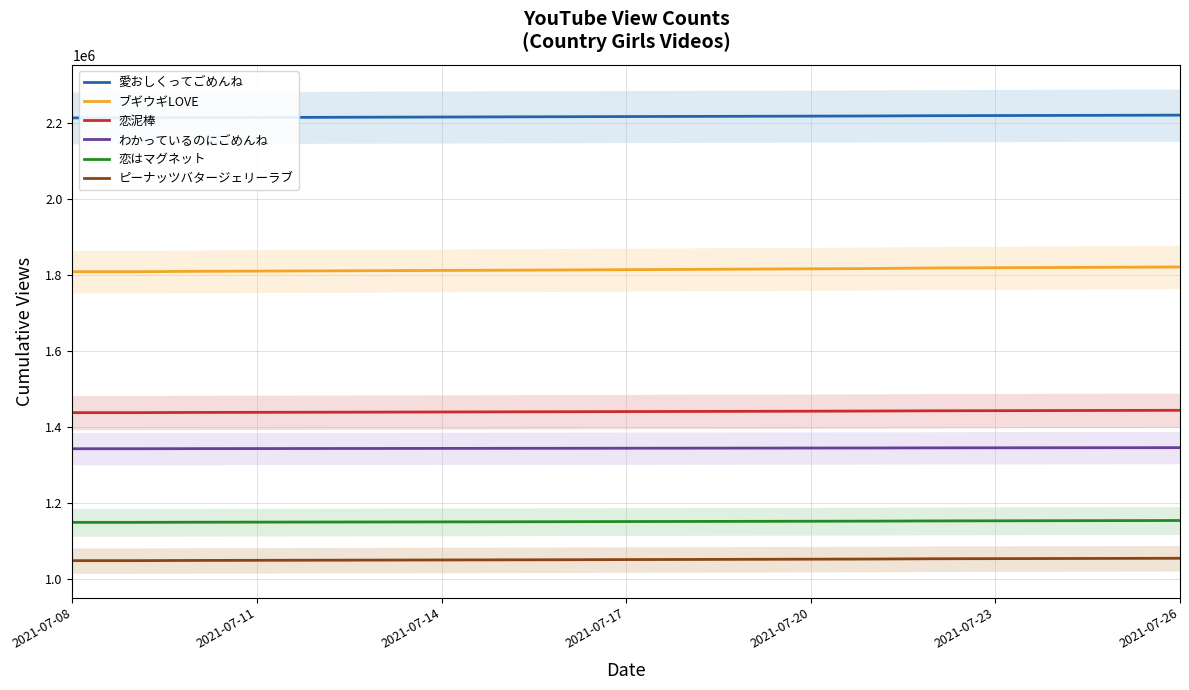

True or false: 恋泥棒 and わかっているのにごめんね intersect in this chart.

False